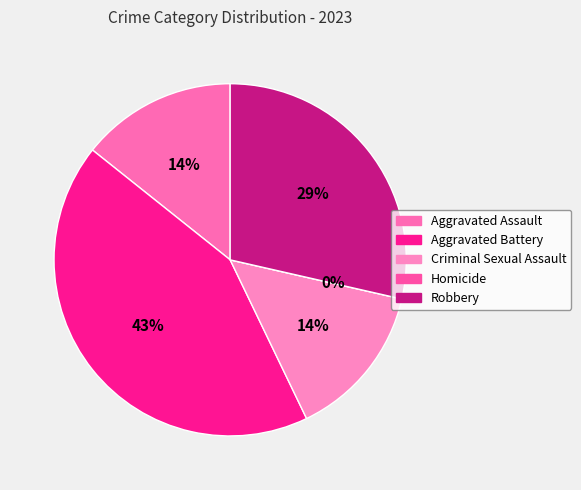

Rank the categories by value from lowest to highest.

Homicide, Aggravated Assault, Criminal Sexual Assault, Robbery, Aggravated Battery